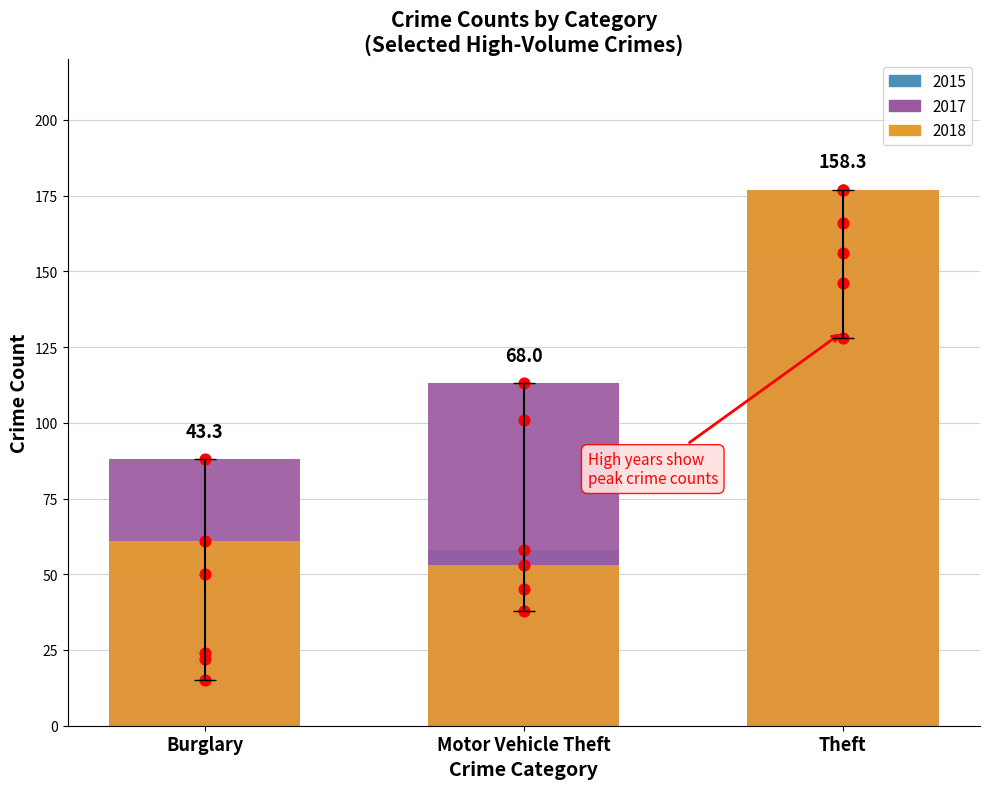

Which series has the largest total across all categories?

2017